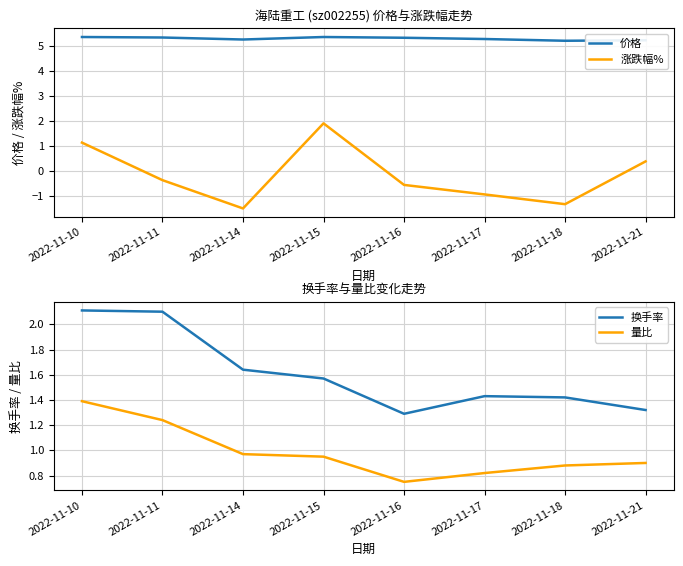

The value of 价格 at 2022-11-11 is 5.3. True or false?

True